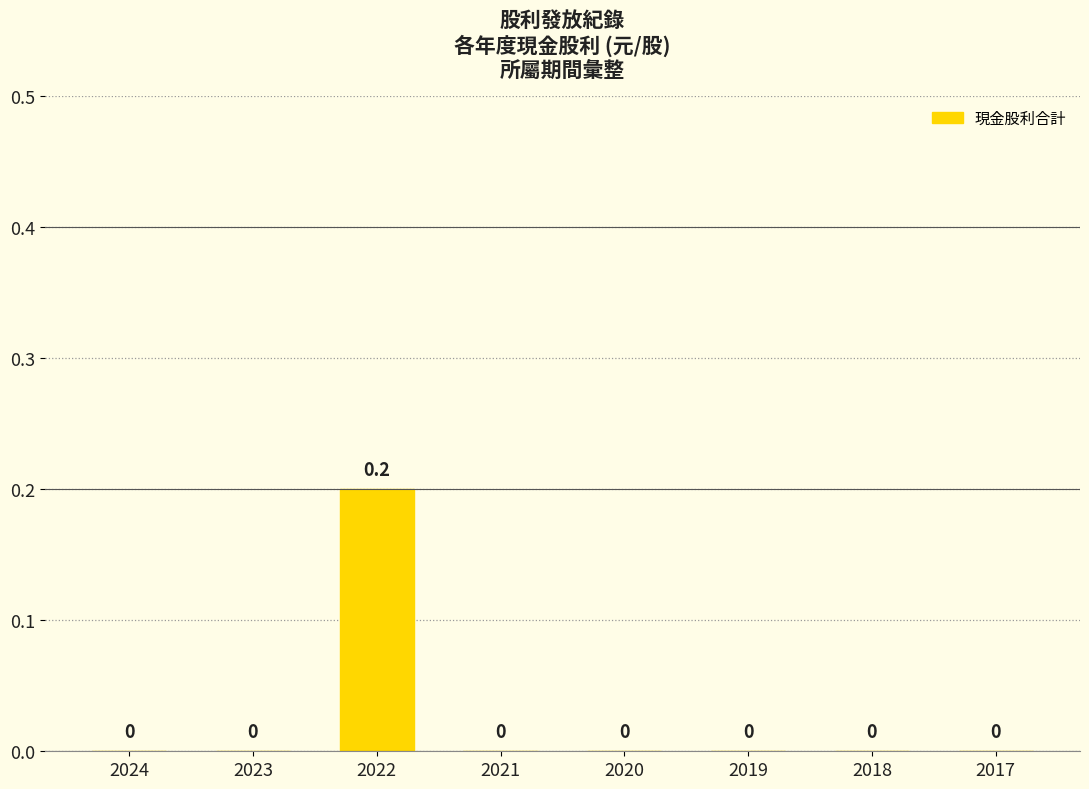

Is it true that the value at 2019 is 0.0?

True